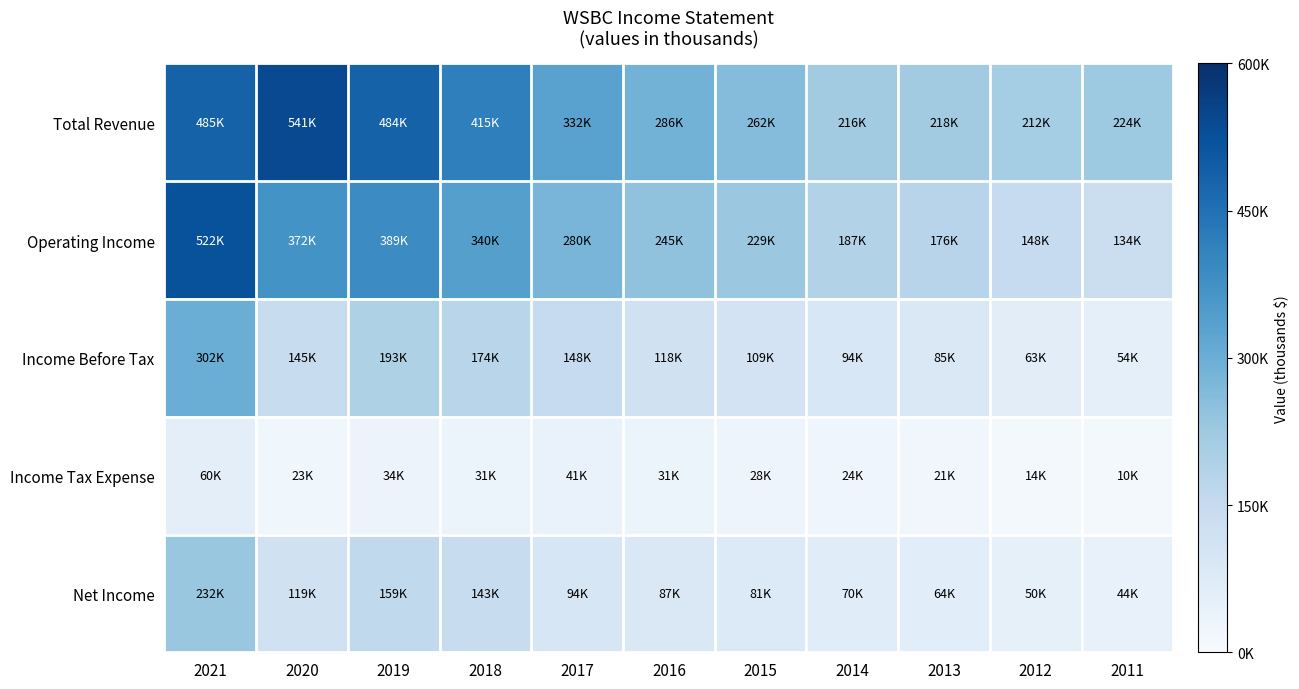

Reading left to right, list all the values displayed in this chart.

Total Revenue: 2021=485000	2020=541300	2019=484300	2018=415000	2017=332400	2016=286100	2015=261700	2014=216000	2013=217900	2012=211700	2011=224200
Operating Income: 2021=522200	2020=371700	2019=388700	2018=339500	2017=280300	2016=244900	2015=228600	2014=186800	2013=176400	2012=148500	2011=134100
Income Before Tax: 2021=301800	2020=145100	2019=193200	2018=174500	2017=148300	2016=117700	2015=109200	2014=93700	2013=84700	2012=63100	2011=53600
Income Tax Expense: 2021=59600	2020=23000	2019=34300	2018=31400	2017=41000	2016=31000	2015=28400	2014=23700	2013=20800	2012=13600	2011=9800
Net Income: 2021=232100	2020=119400	2019=158900	2018=143100	2017=94500	2016=86600	2015=80800	2014=70000	2013=63900	2012=49500	2011=43800